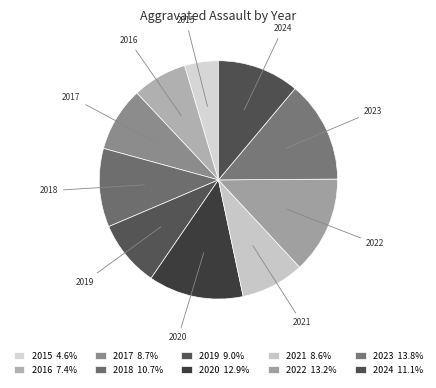

What is the ratio of the value at 2016 to the value at 2015?

1.6